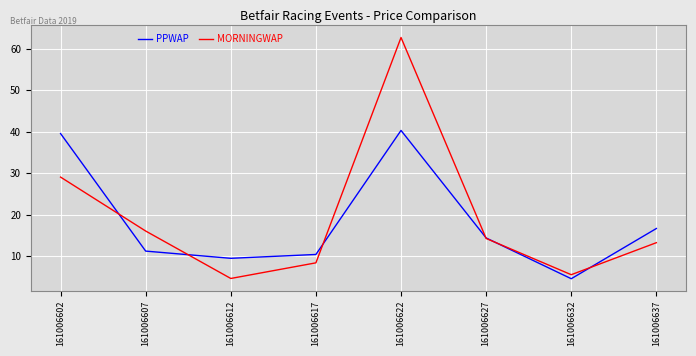

Which series ends up on top after the final intersection of PPWAP and MORNINGWAP?

PPWAP